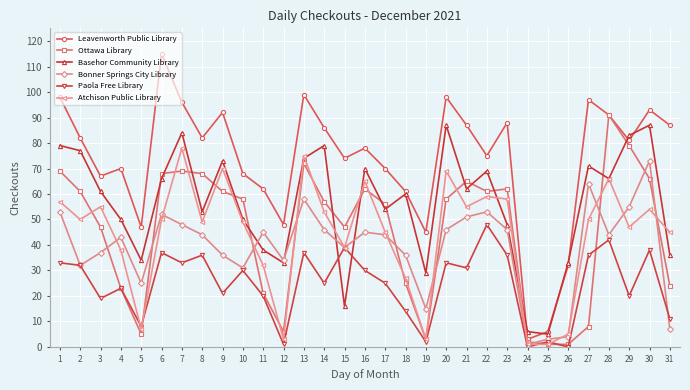

What is the greatest value displayed?

115